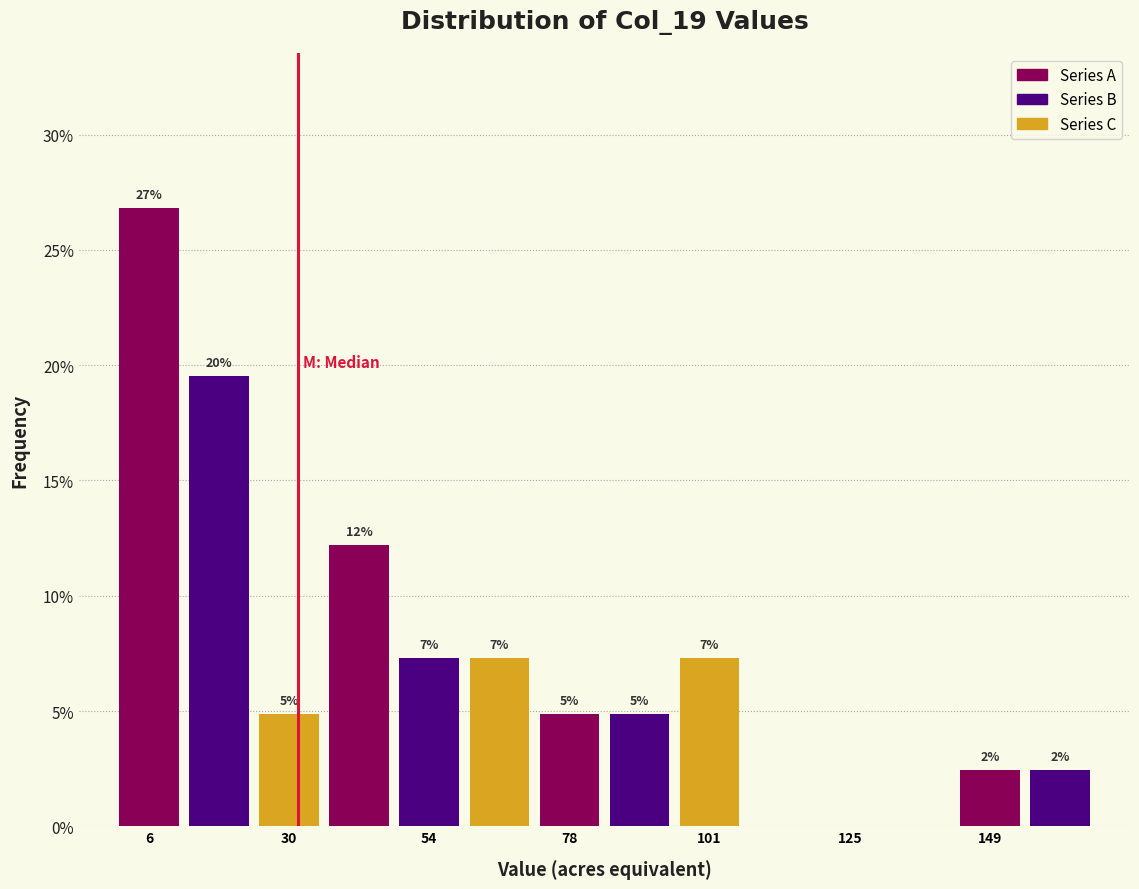

Read against the x-axis, roughly where is the centre of the tallest bar?

5